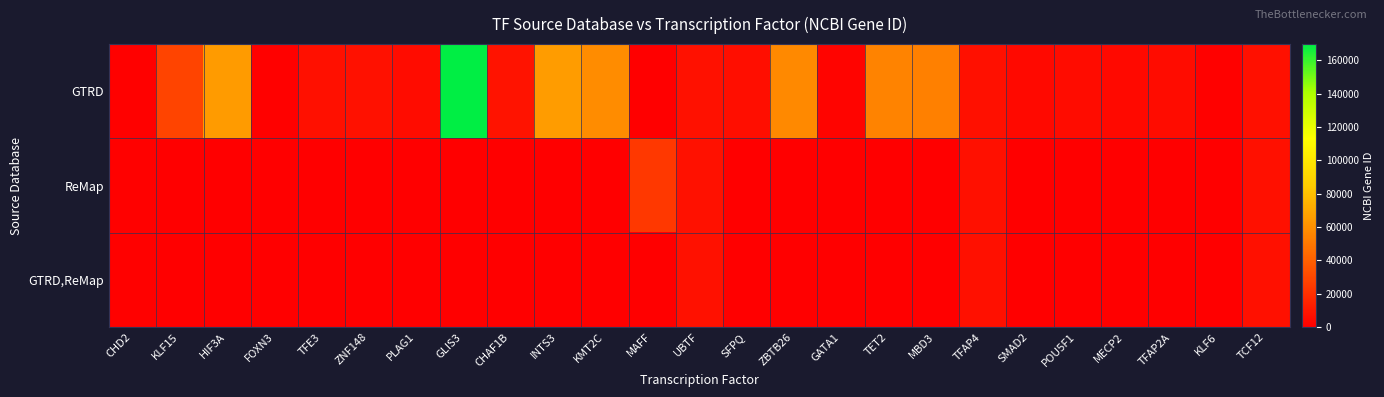

Which series has the largest range (max minus min)?

GTRD